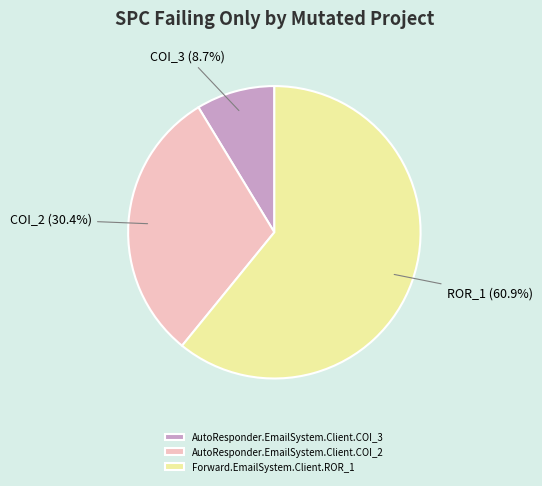

Count the number of slices in the pie.

3